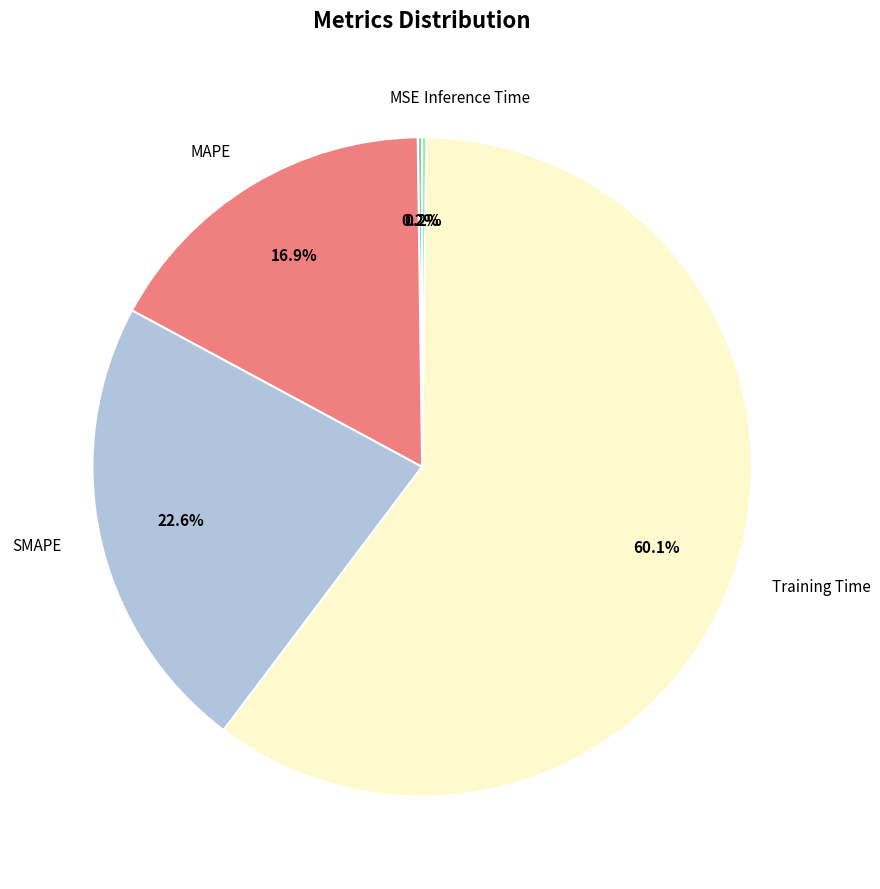

Does Training Time represent more than half of the total?

Yes